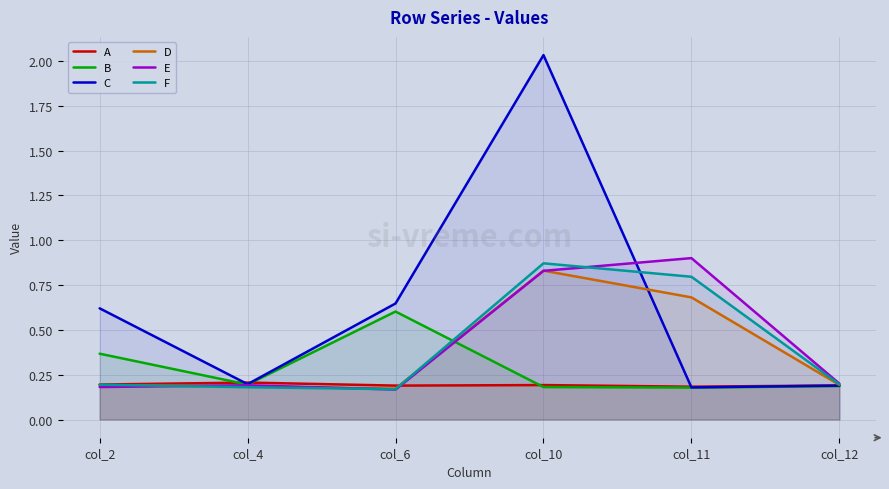

What is the total value across all series at col_6?

1.9